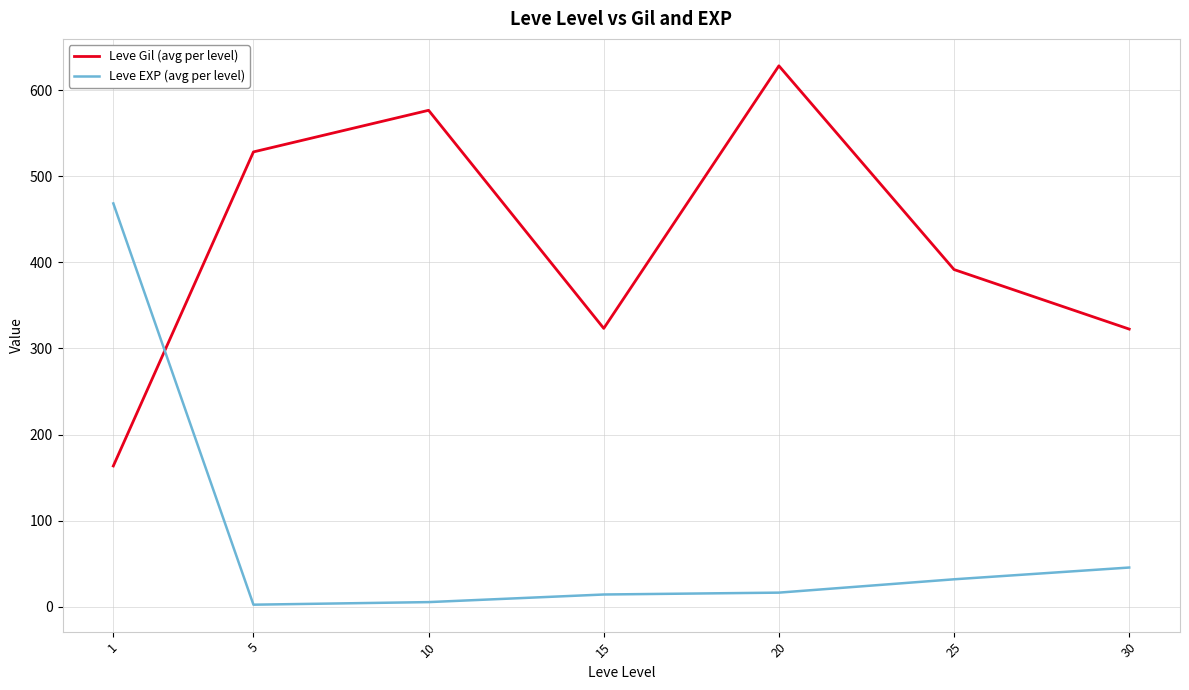

Between which two adjacent categories do Leve Gil (avg per level) and Leve EXP (avg per level) first intersect?

1 and 5